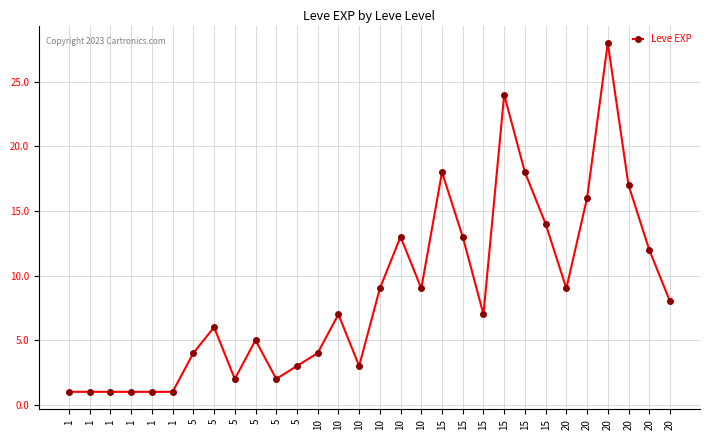

Is it true that the value at 10 is 4?

True